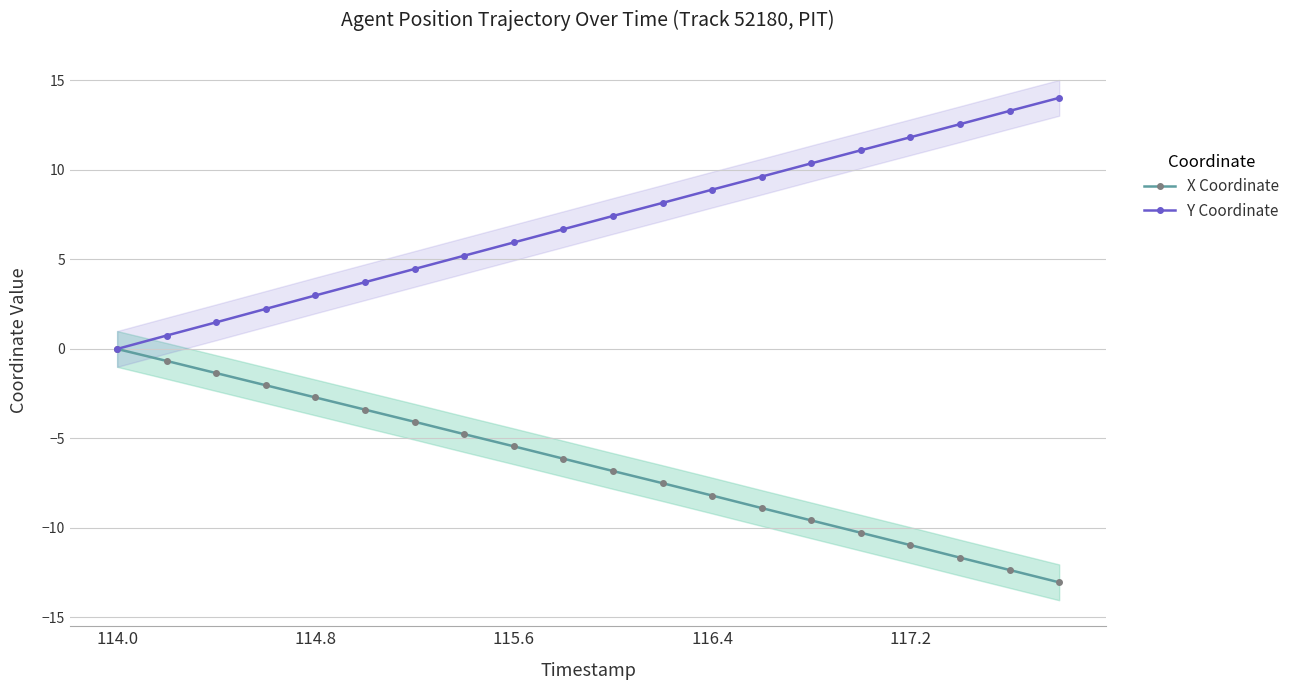

Between 7 and 9, which series saw the biggest shift?

Y Coordinate